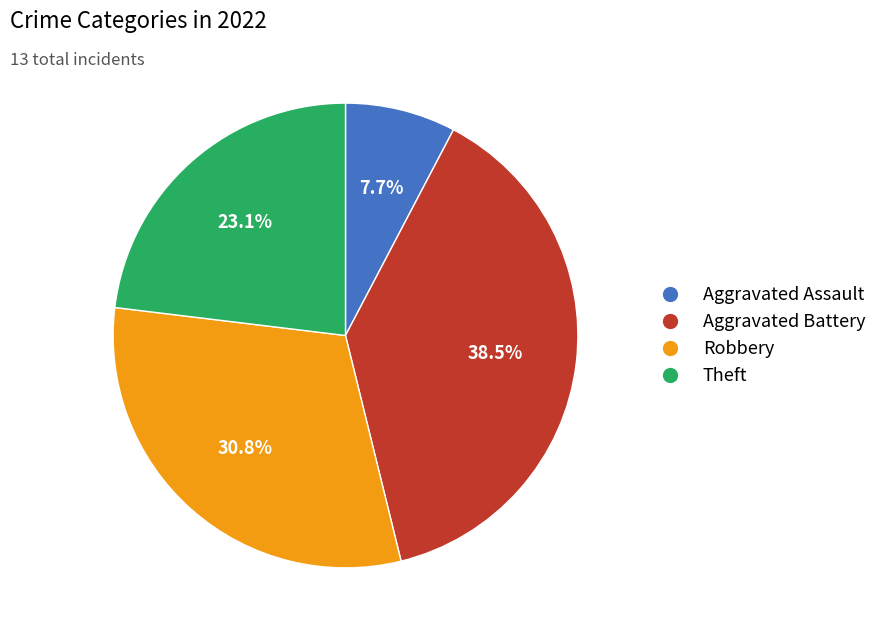

Is there a majority slice in this chart?

No